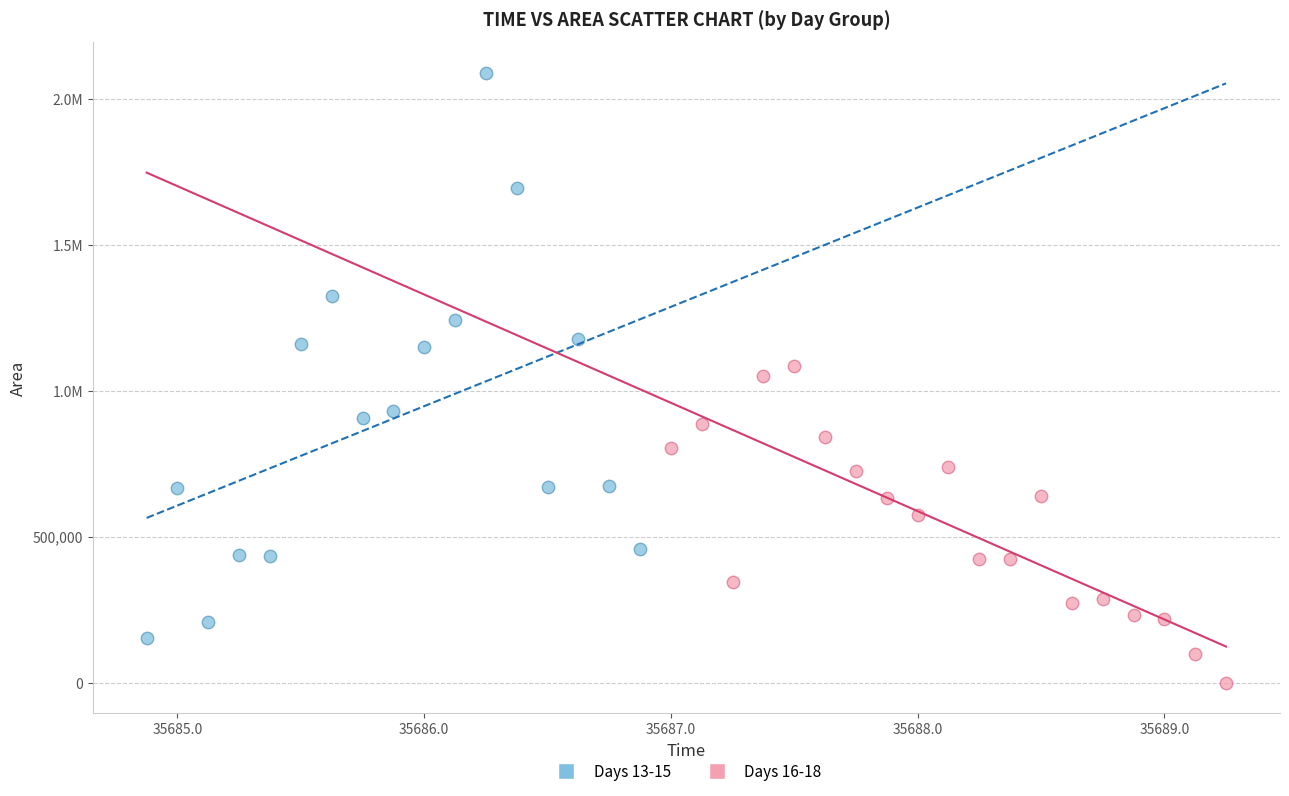

What are all the series names shown in the legend?

Days 13-15, Days 16-18